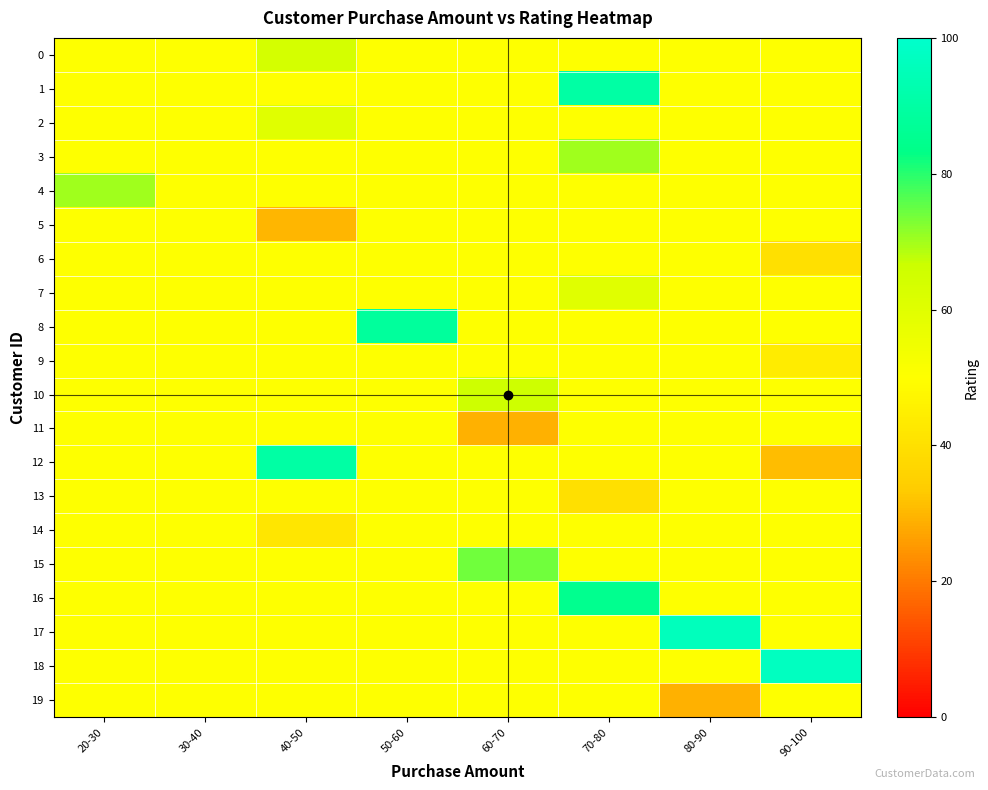

Rank the series at 30-40 from lowest to highest value.

row_0, row_1, row_2, row_3, row_4, row_5, row_6, row_7, row_8, row_9, row_10, row_11, row_12, row_13, row_14, row_15, row_16, row_17, row_18, row_19